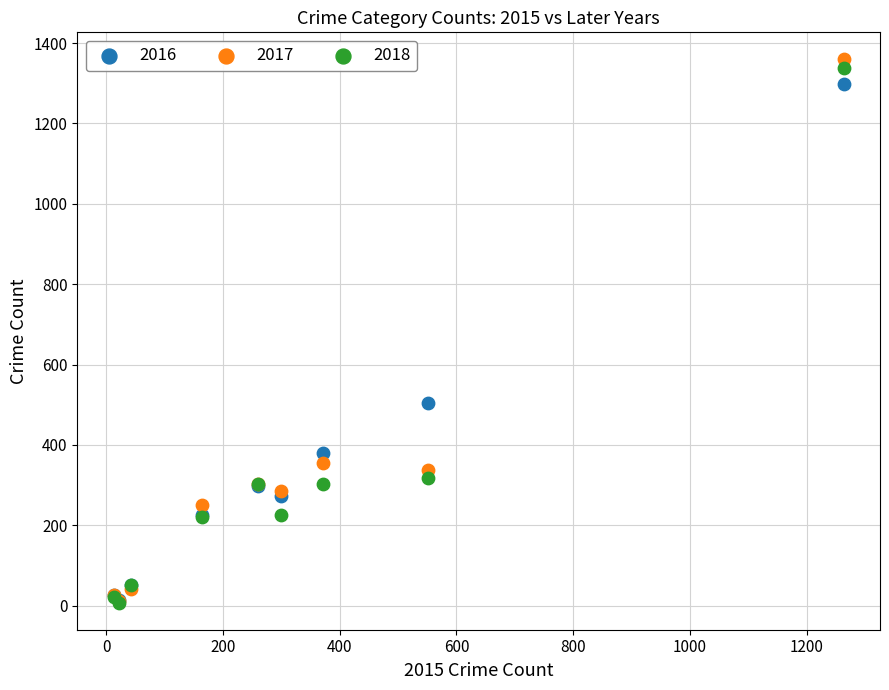

In the 2017 series, what Y value is closest to 685?

356